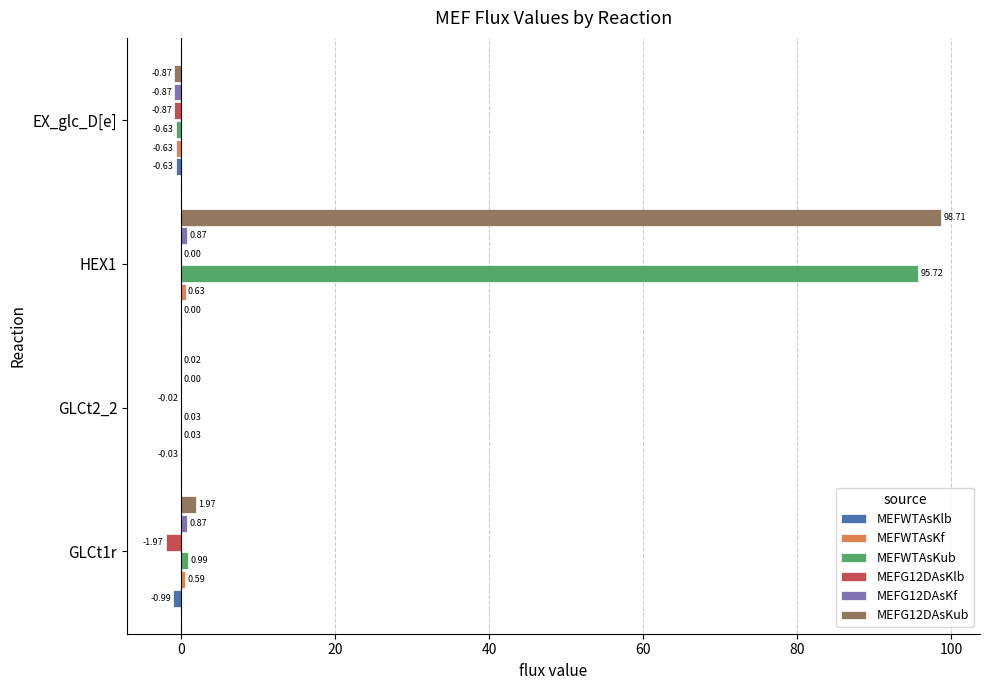

Between HEX1 and EX_glc_D[e], which series saw the biggest shift?

MEFG12DAsKub